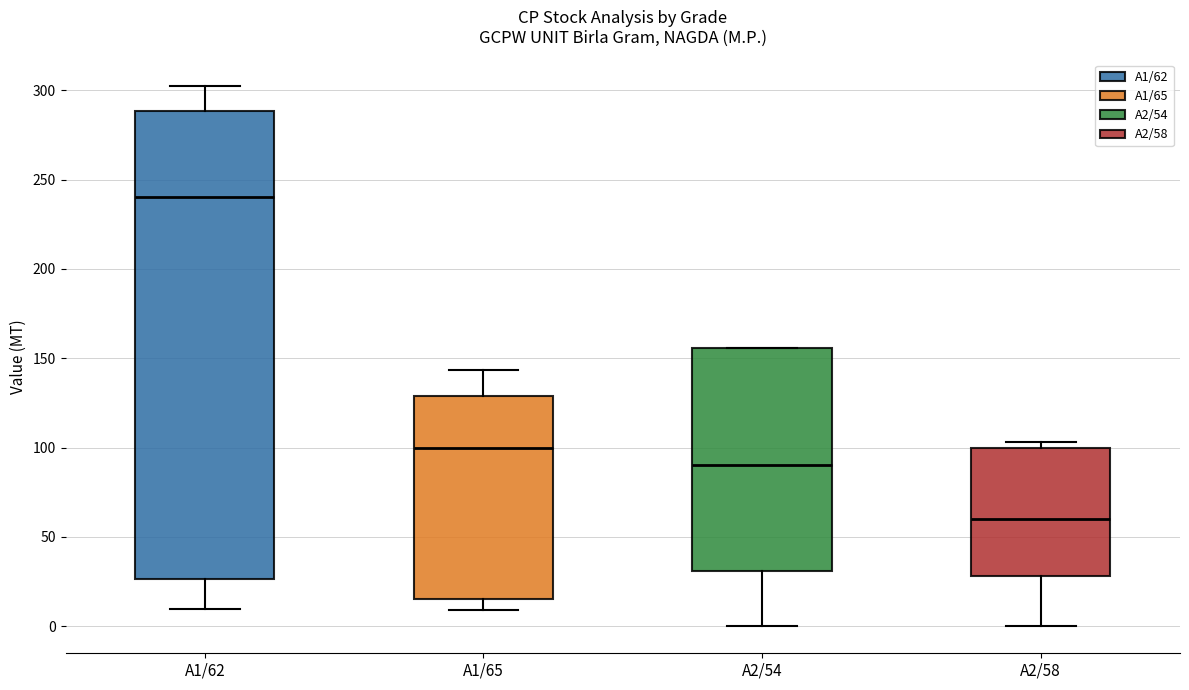

Reading left to right, transcribe this box plot: for each box, give where its median line is, the range the box spans, and where its two whiskers end, as read against the y-axis. The values are not printed on the chart, so give them approximately, as read against the axis.

A1/62: median 240, box 25 to 290, whiskers 10 to 300
A1/65: median 100, box 15 to 130, whiskers 10 to 145
A2/54: median 90, box 30 to 155, whiskers 0 to 155
A2/58: median 60, box 30 to 100, whiskers 0 to 105